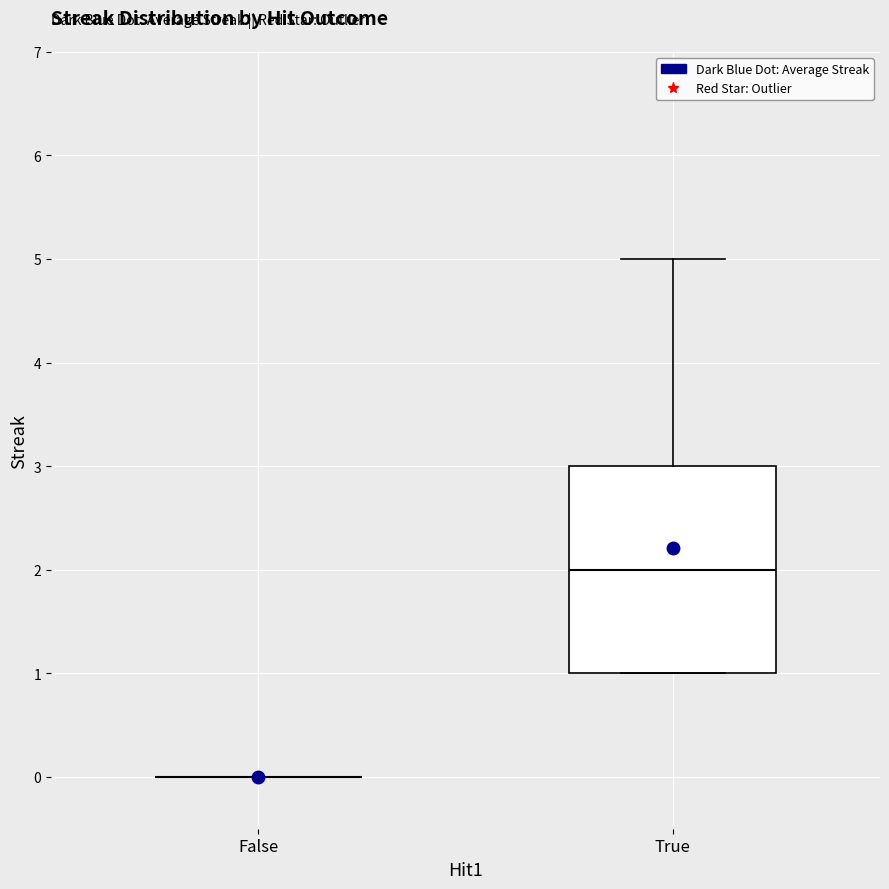

Reading left to right, transcribe this box plot: for each box, give where its median line is, the range the box spans, and where its two whiskers end, as read against the y-axis. The values are not printed on the chart, so give them approximately, as read against the axis.

False: box collapsed to a line at 0, whiskers 0 to 0
True: median 2, box 1 to 3, whiskers 1 to 5